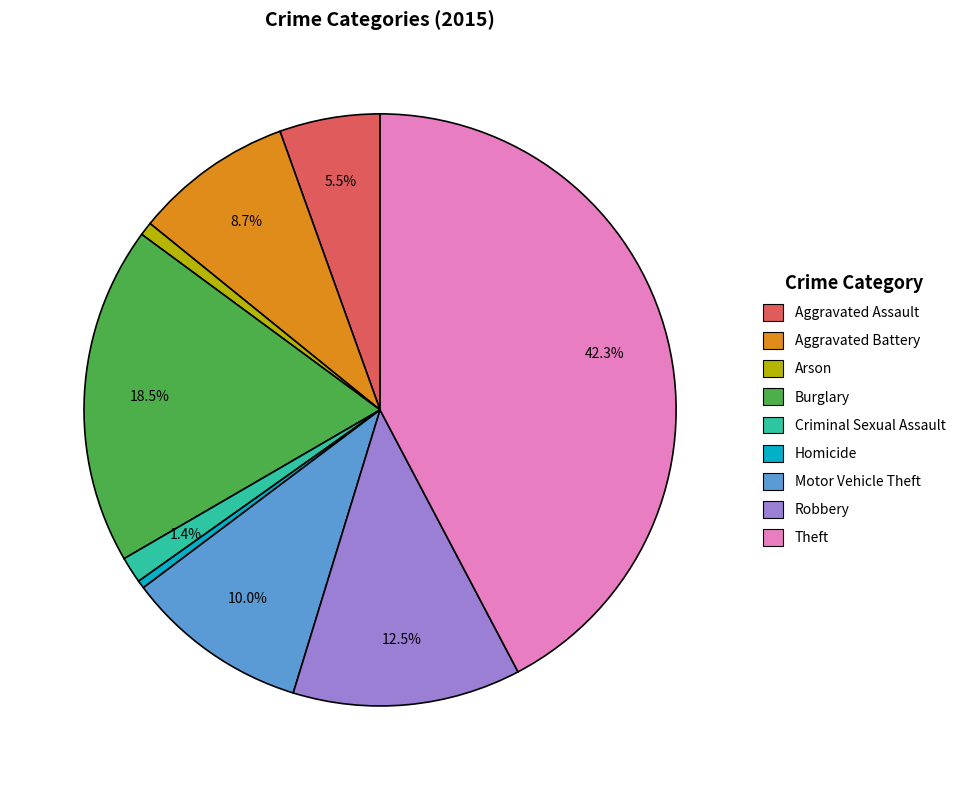

Which slice is the largest?

Theft